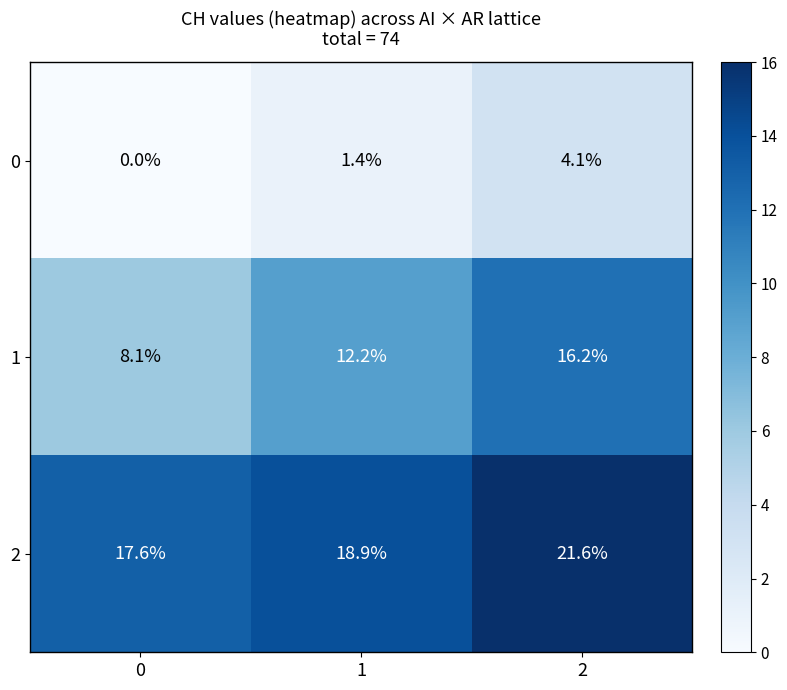

What is the difference between the 0 values at 1 and 0?

1.4